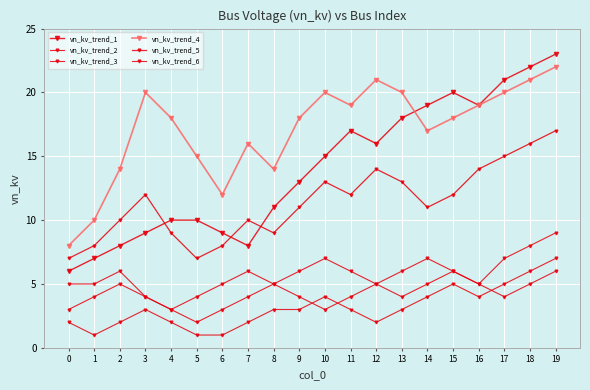

How many values in the vn_kv_trend_1 series are below 15?

10